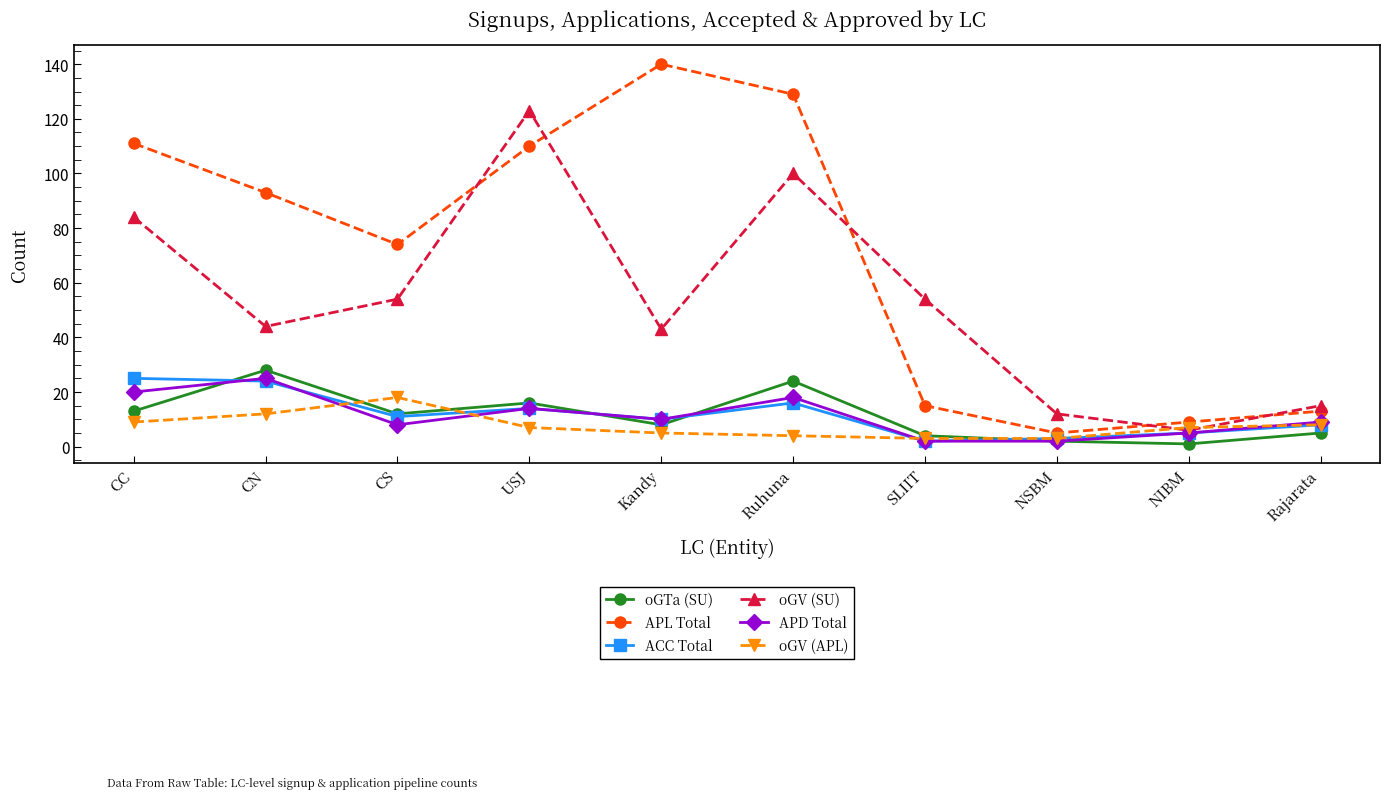

How many data points does each series have?

10